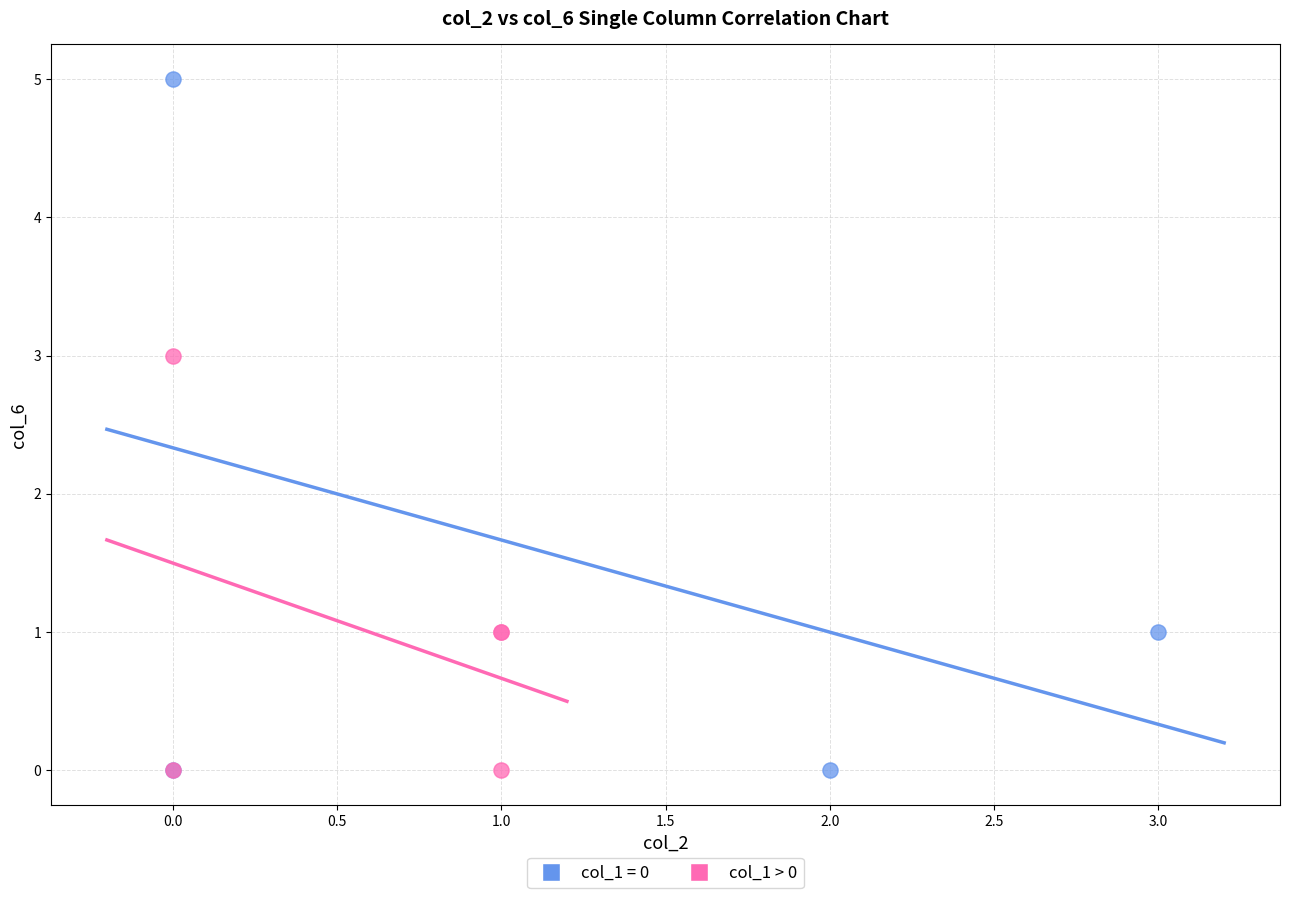

Which series has the largest Y range (max minus min)?

col_1 = 0